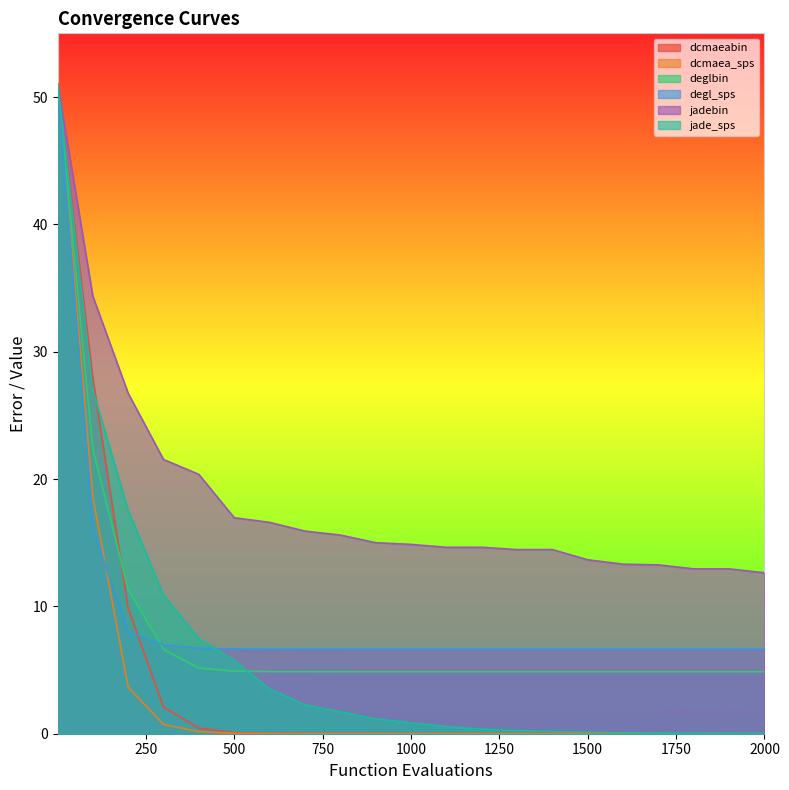

What is the difference between the highest and lowest values at 1100?

14.6